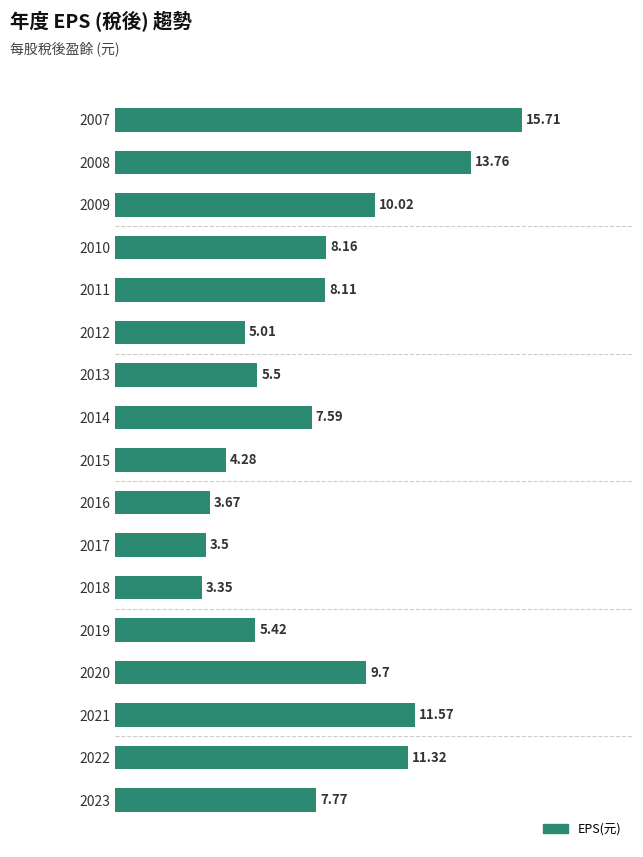

How many categories are shown in the chart?

17